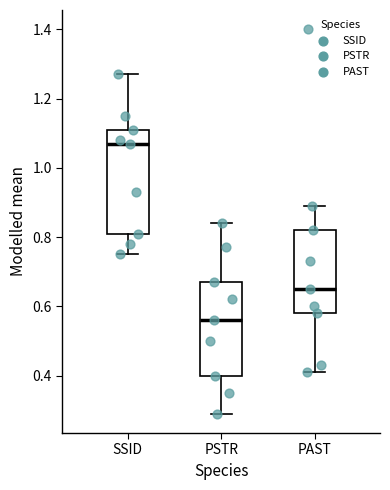

Reading left to right, read every box against the y-axis: the position of its median line, the range the box covers, and the ends of its whiskers. The values are not printed on the chart, so give them approximately, as read against the axis.

SSID: median 1.08, box 0.82 to 1.12, whiskers 0.76 to 1.28
PSTR: median 0.56, box 0.40 to 0.68, whiskers 0.30 to 0.84
PAST: median 0.66, box 0.58 to 0.82, whiskers 0.42 to 0.90